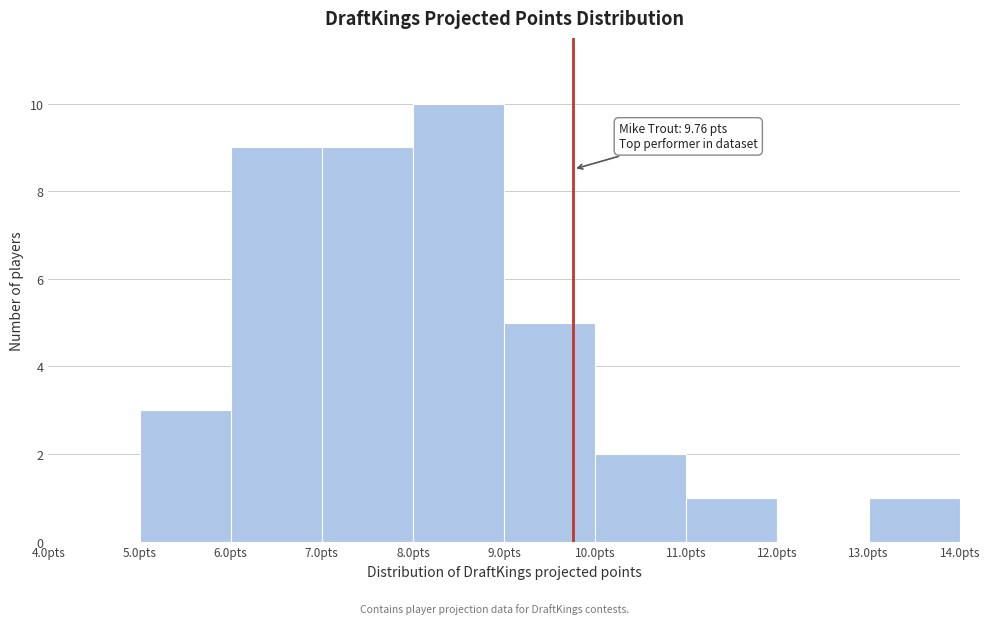

Over which range of the x-axis is the bar tallest?

8 to 9